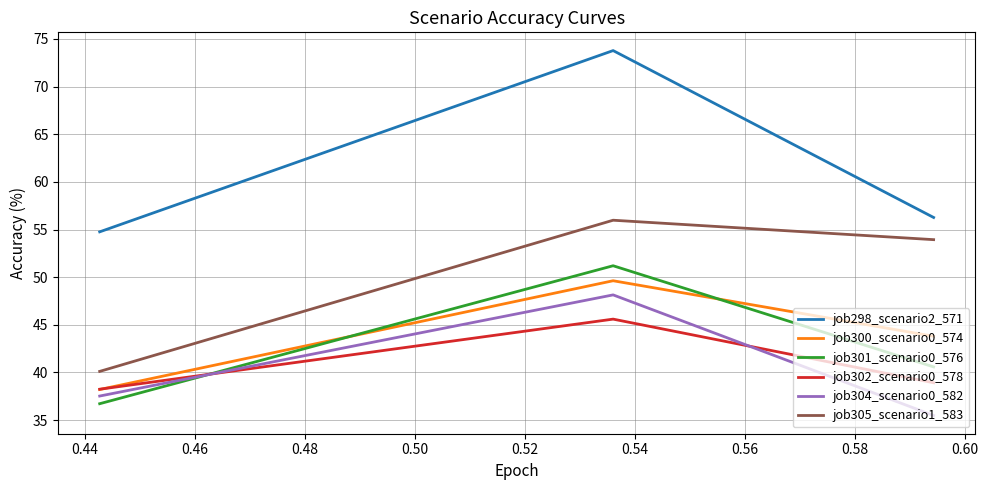

Which series has the widest spread of values?

job298_scenario2_571